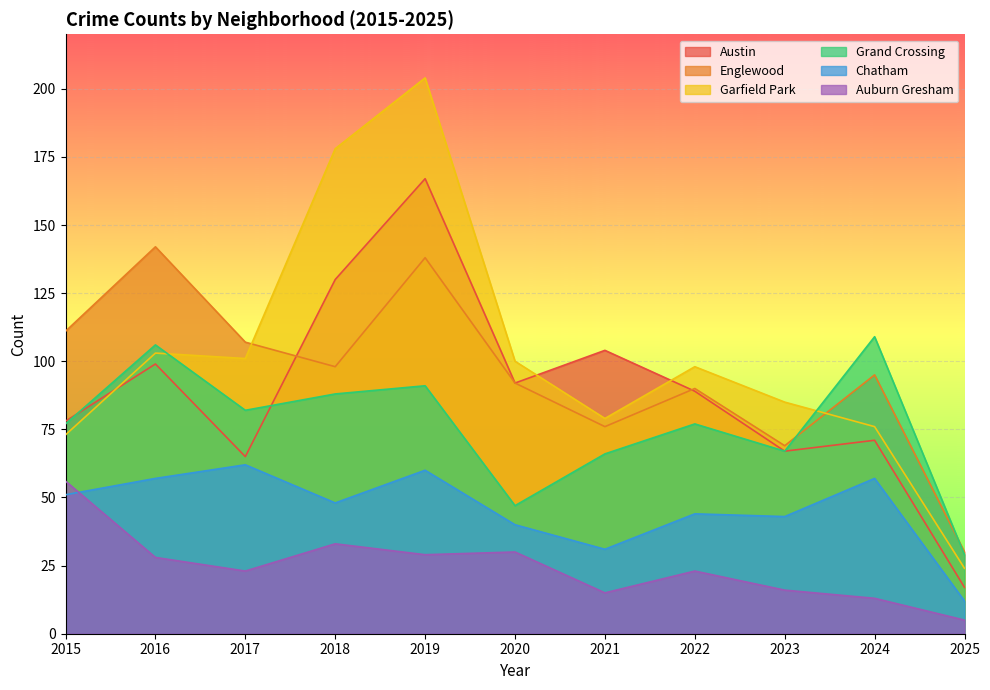

How many lines are shown in the chart?

6